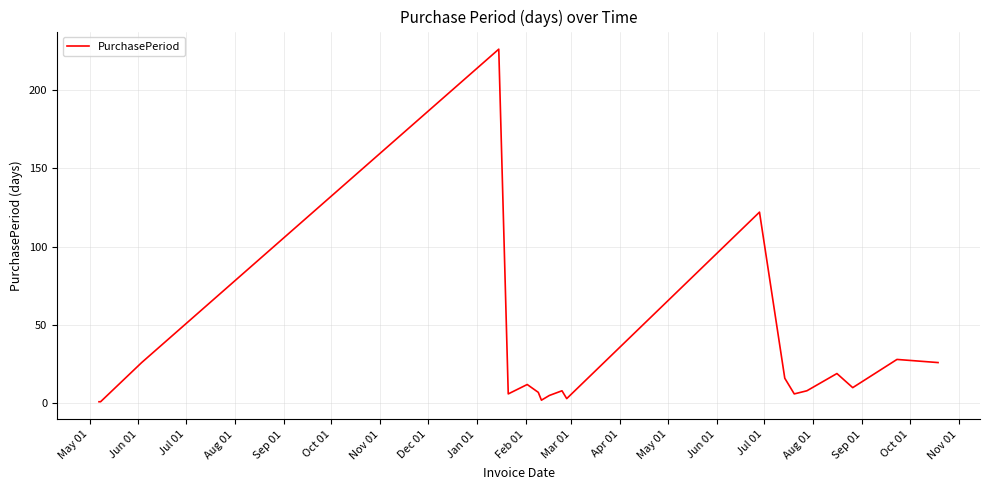

What is the difference between the maximum and minimum values?

225